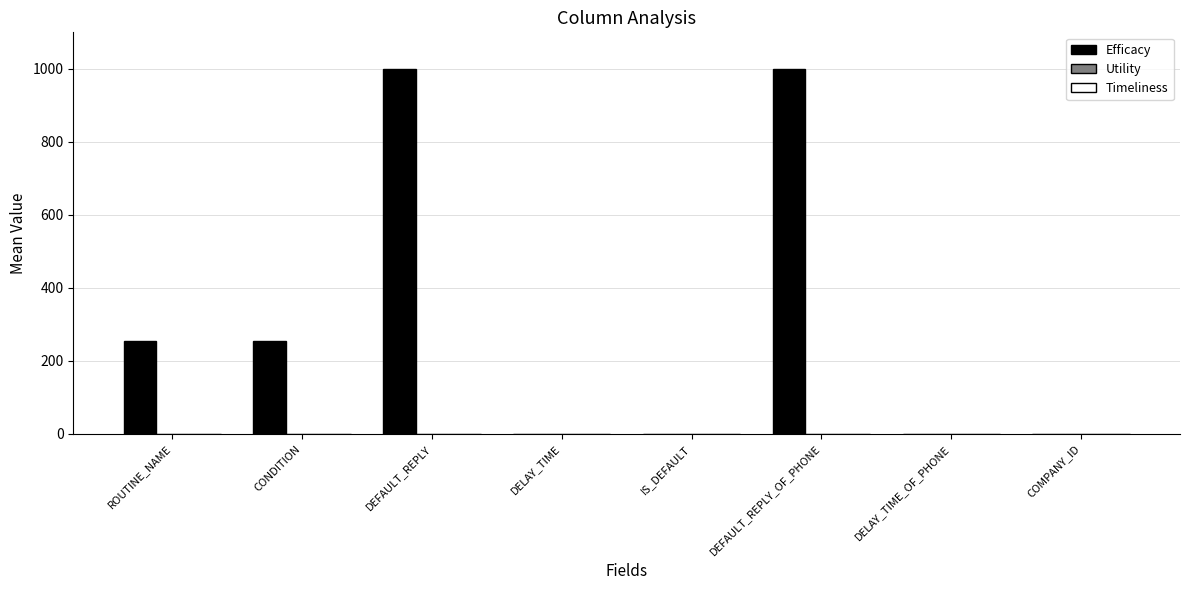

What is the maximum value shown in the chart?

1000